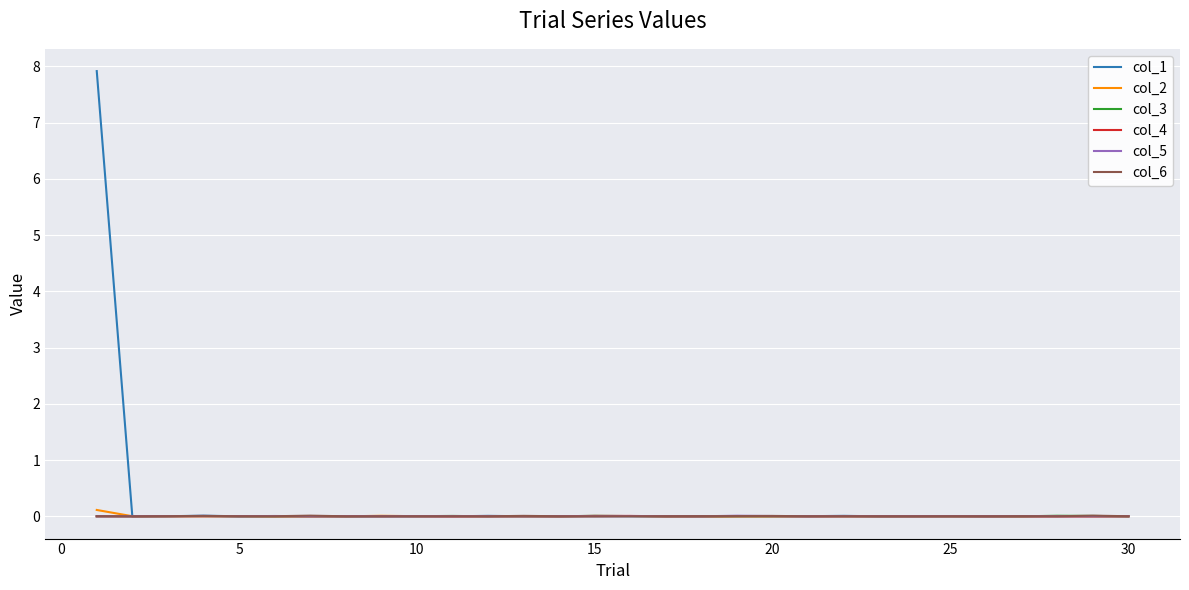

What is the maximum value shown in the chart?

7.9